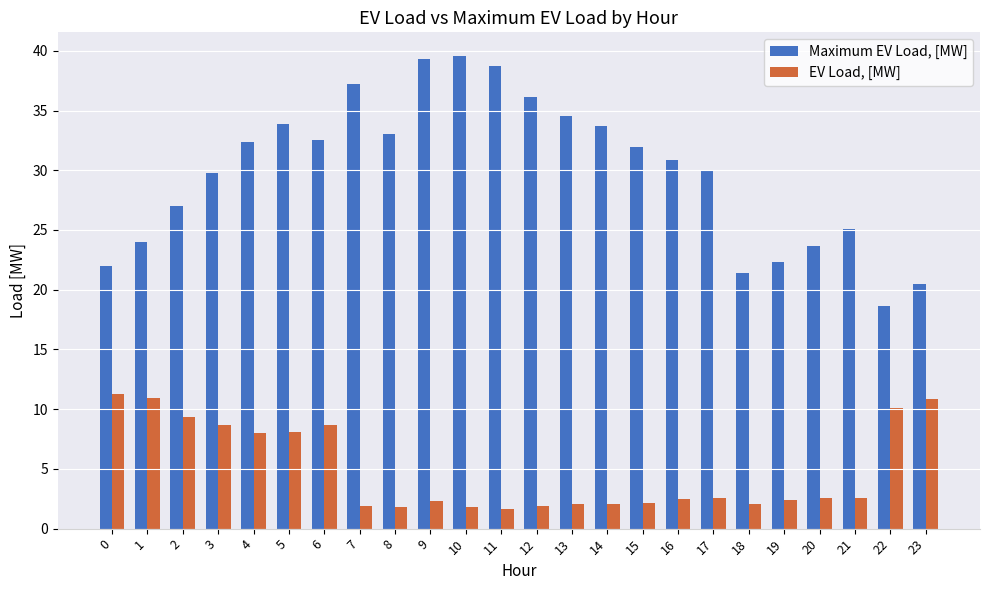

What are all the series names shown in the legend?

Maximum EV Load, [MW], EV Load, [MW]